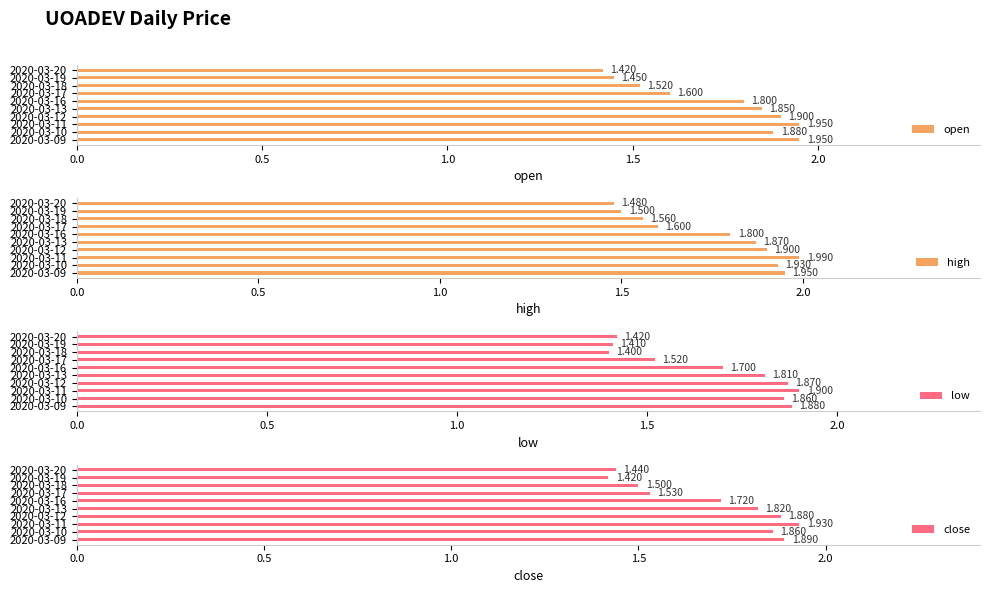

Is it true that low equals 1.4 at 2020-03-18?

True